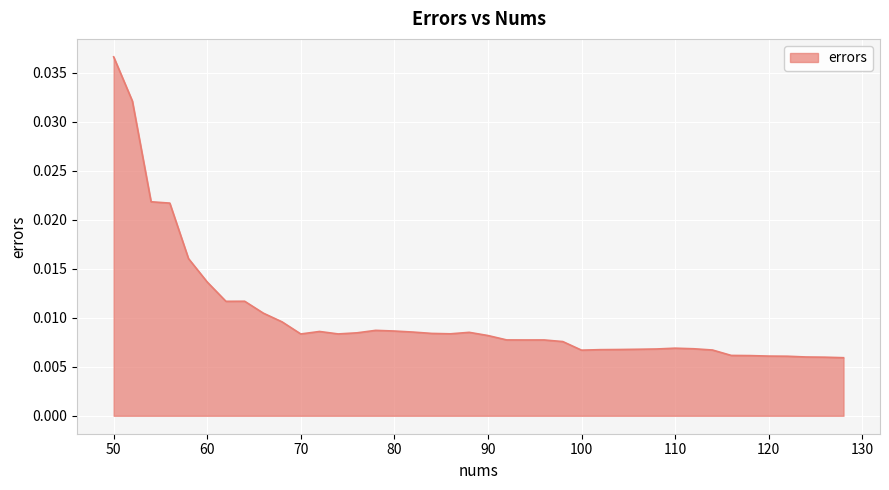

Is this an area chart (filled region under the line)?

Yes